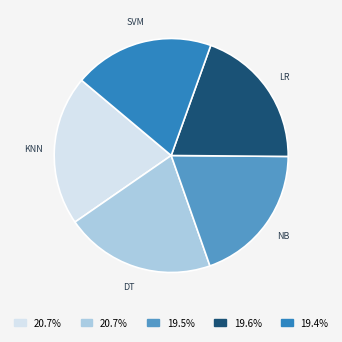

Which has a higher value, DT or SVM?

DT